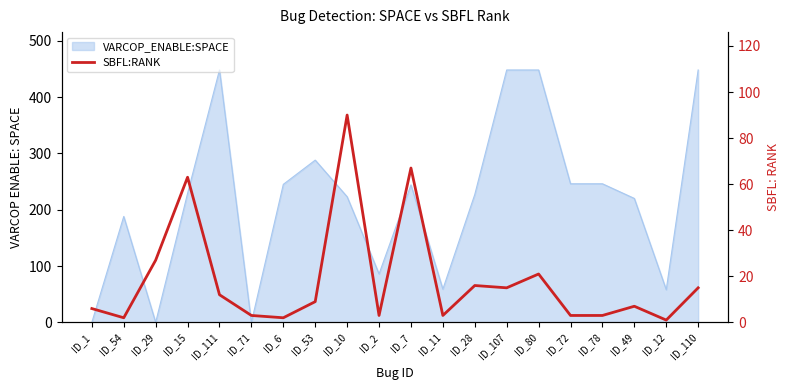

Reading right to left, list all the values displayed in this chart.

15	1	7	3	3	21	15	16	3	67	3	90	9	2	3	12	63	27	2	6